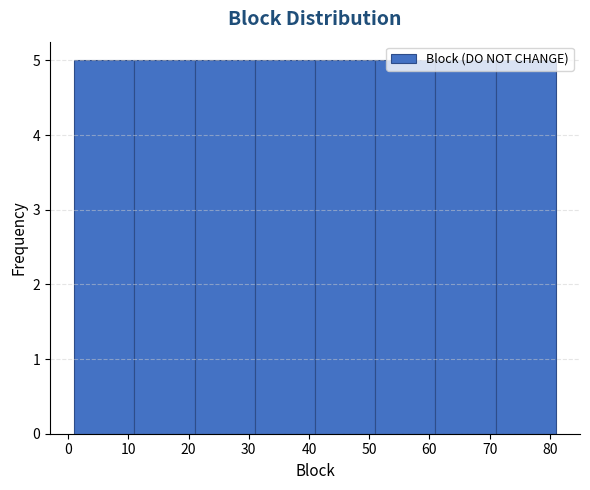

Reading left to right, list every bar in this chart as the range it spans on the x-axis followed by its height. The values are not printed on the chart, so give them approximately, as read against the axis.

1 to 11: 5
11 to 21: 5
21 to 31: 5
31 to 41: 5
41 to 51: 5
51 to 61: 5
61 to 71: 5
71 to 81: 5